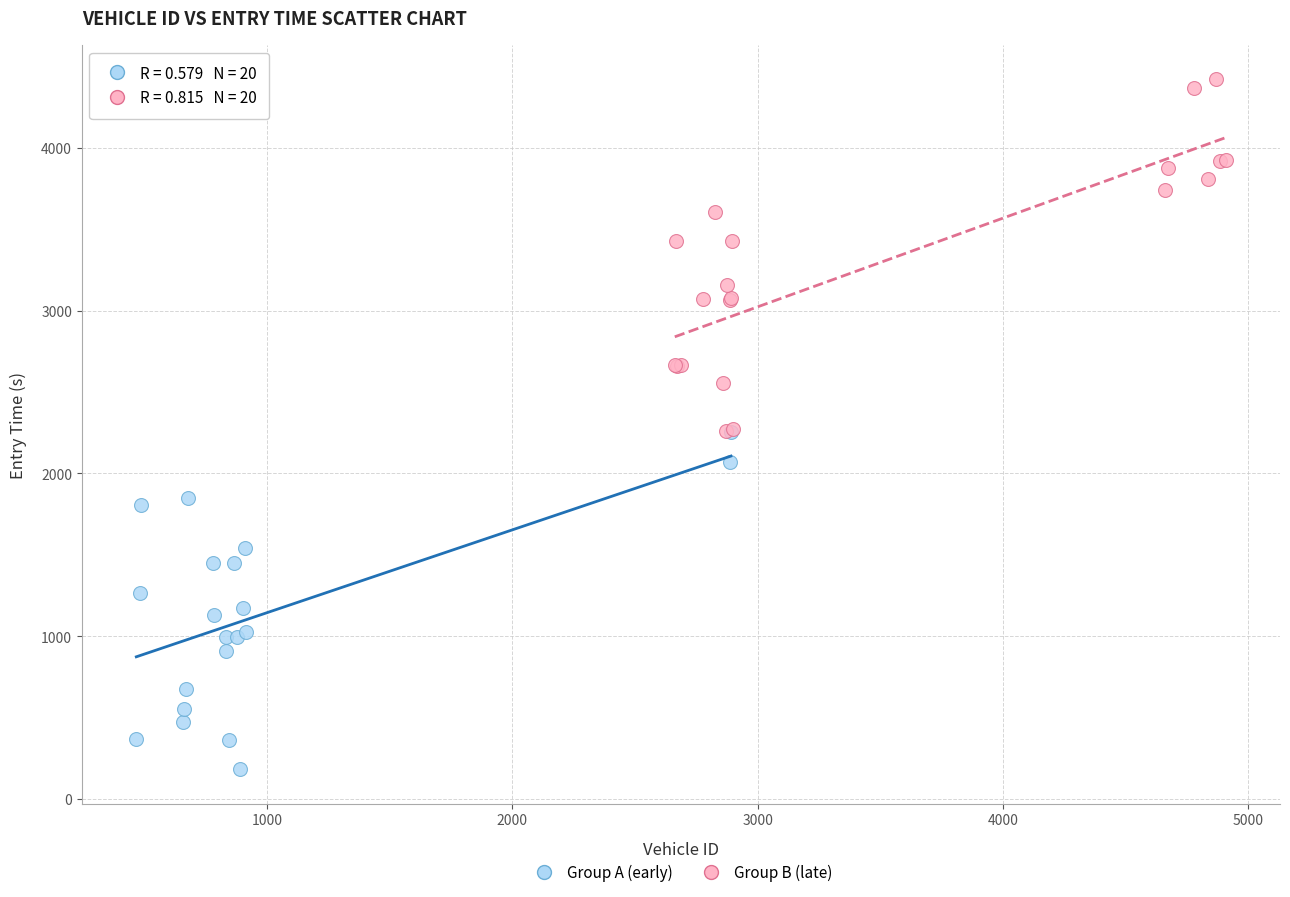

Which series contains the lowest Y value?

Group A (early)